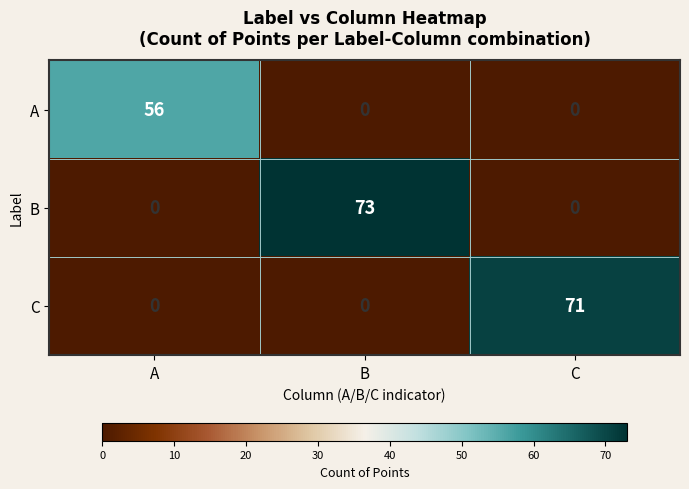

What is the total value across all series at C?

71